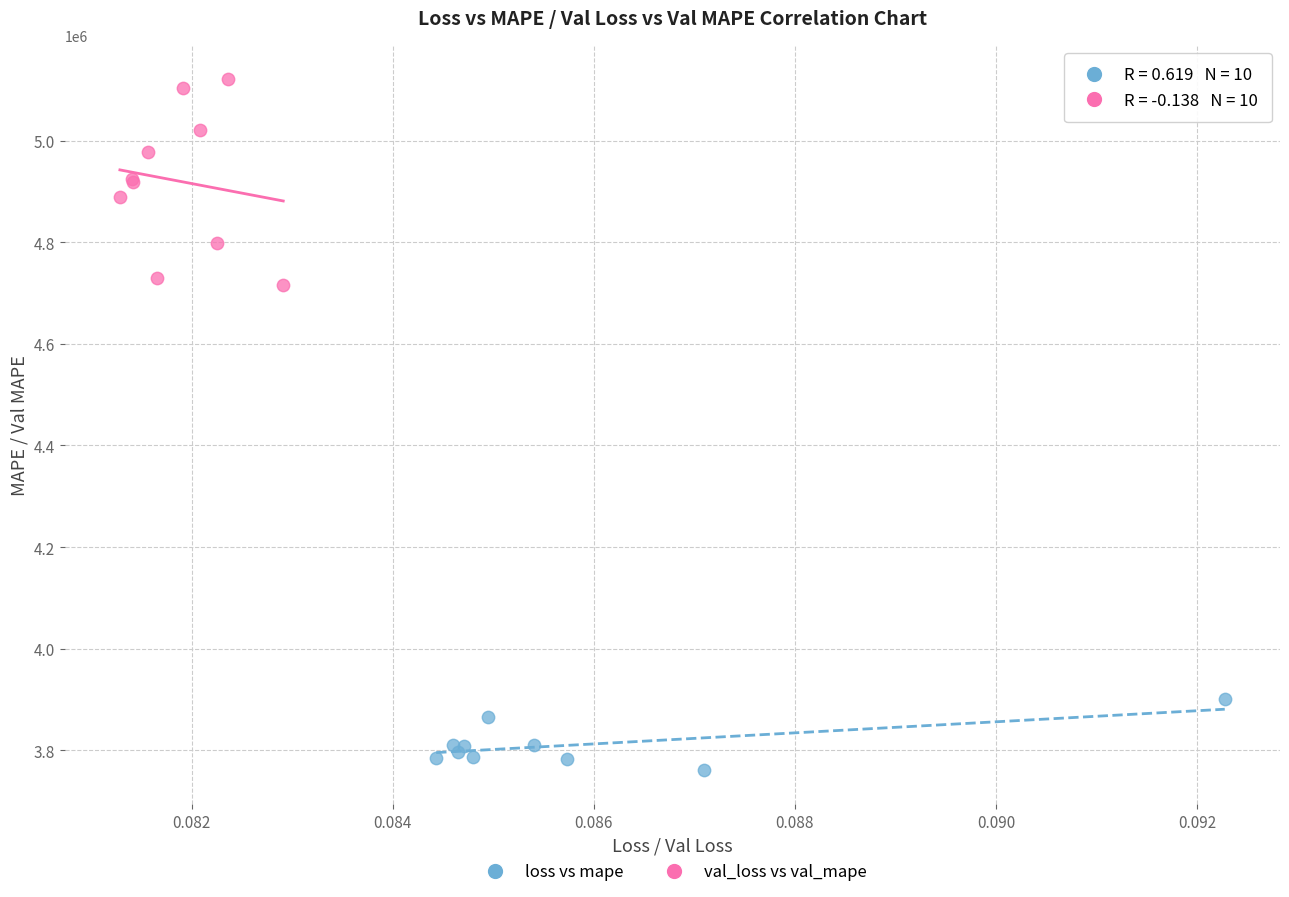

Which series contains the highest Y value?

val_loss vs val_mape